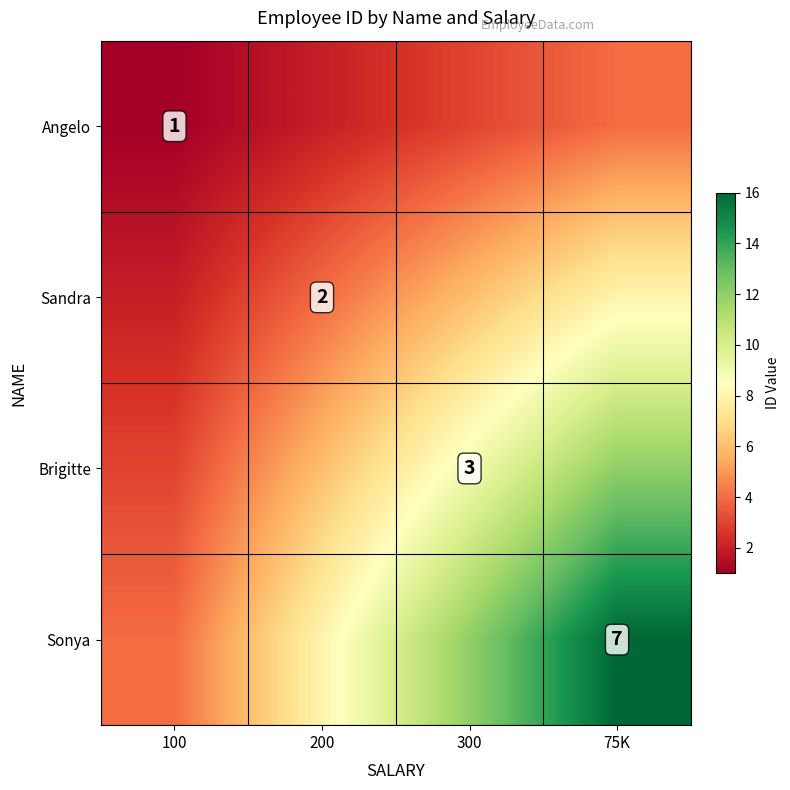

The value of Brigitte at 300 is 1. True or false?

False